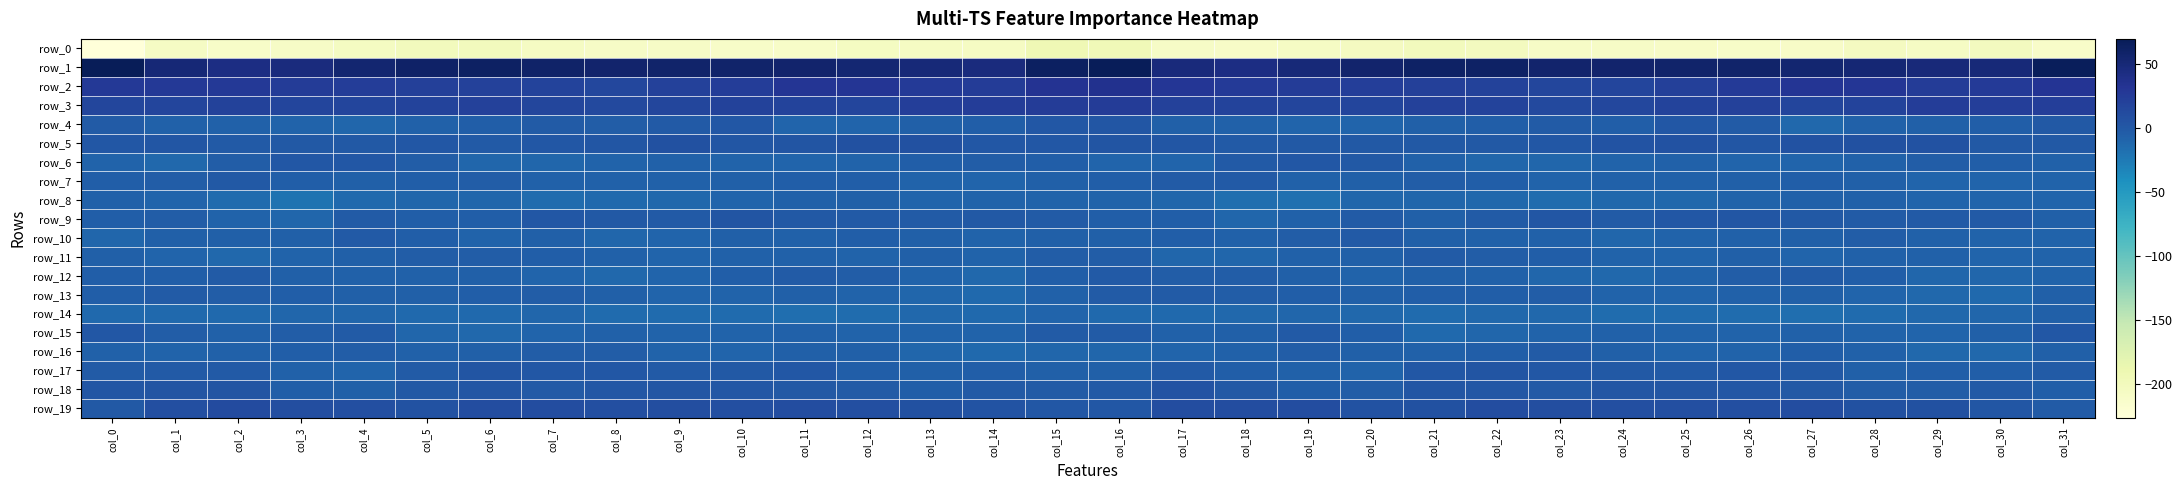

Rank the categories by row_11 value from highest to lowest.

col_21, col_5, col_6, col_16, col_15, col_22, col_7, col_23, col_20, col_13, col_0, col_26, col_4, col_29, col_28, col_8, col_11, col_10, col_19, col_31, col_3, col_12, col_24, col_14, col_30, col_27, col_25, col_9, col_1, col_18, col_17, col_2